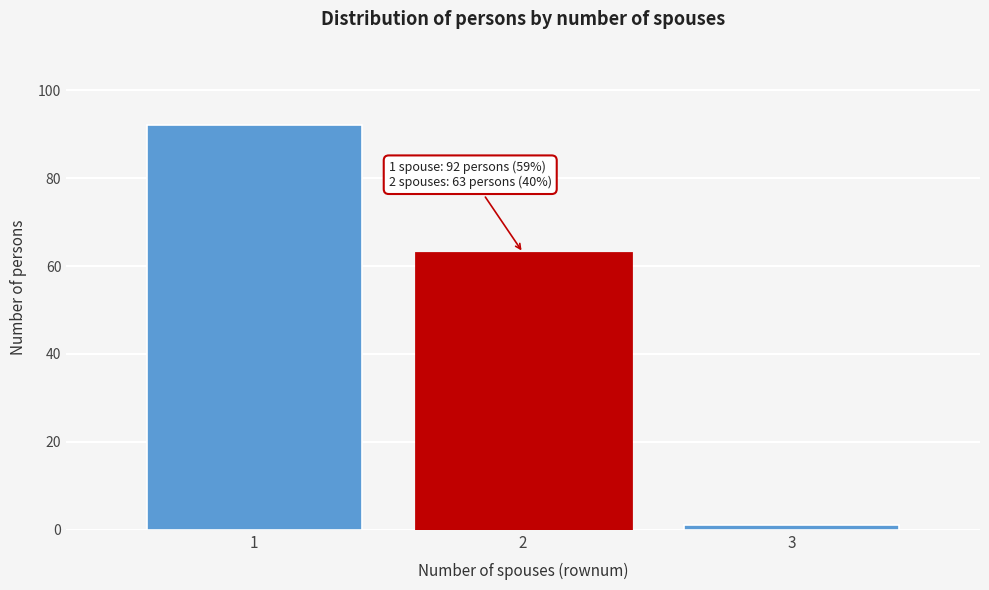

Reading left to right, extract all data points from this chart.

92	63	1